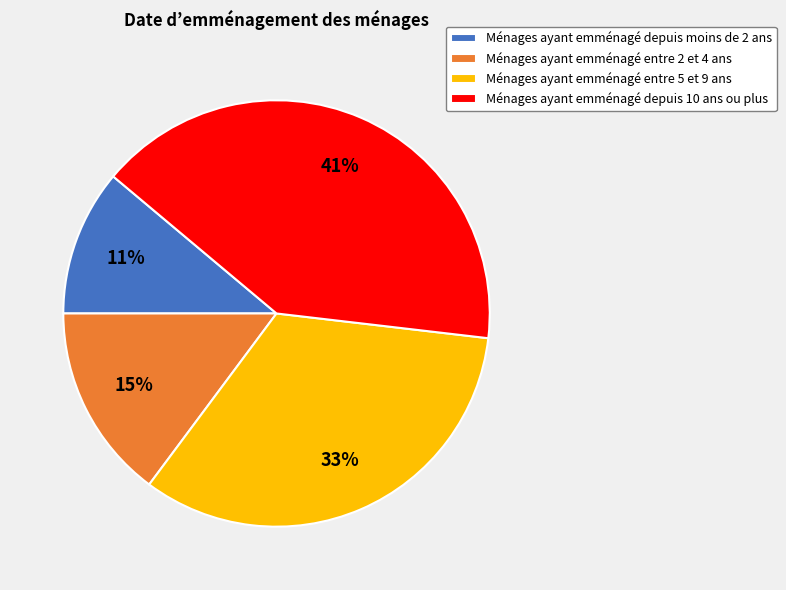

Does any single category account for the majority?

No